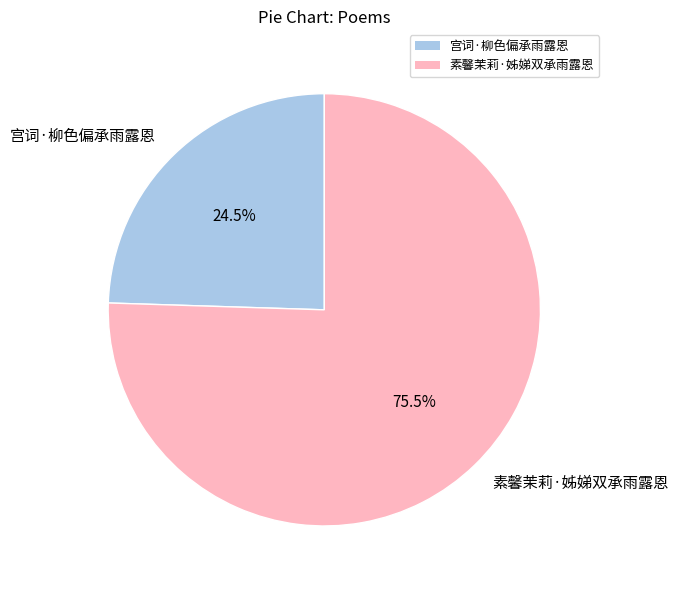

To the nearest percent, what is the difference between the 宫词·柳色偏承雨露恩 and 素馨茉莉·姊娣双承雨露恩 slice percentages?

51%